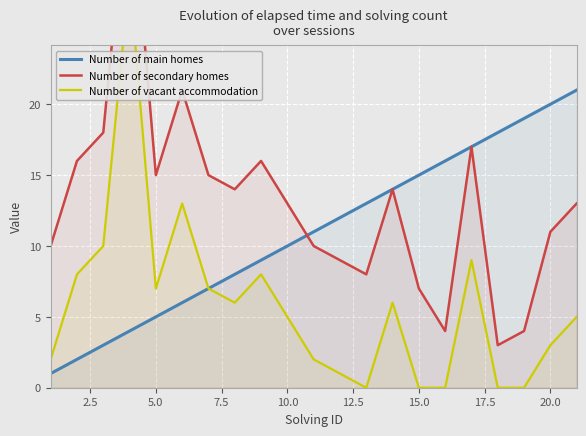

Reading right to left, extract all data points from this chart.

Number of main homes: 21	20	19	18	17	16	15	14	13	12	11	10	9	8	7	6	5	4	3	2	1
Number of secondary homes: 13	11	4	3	17	4	7	14	8	9	10	13	16	14	15	21	15	37	18	16	10
Number of vacant accommodation: 5	3	0	0	9	0	0	6	0	1	2	5	8	6	7	13	7	29	10	8	2